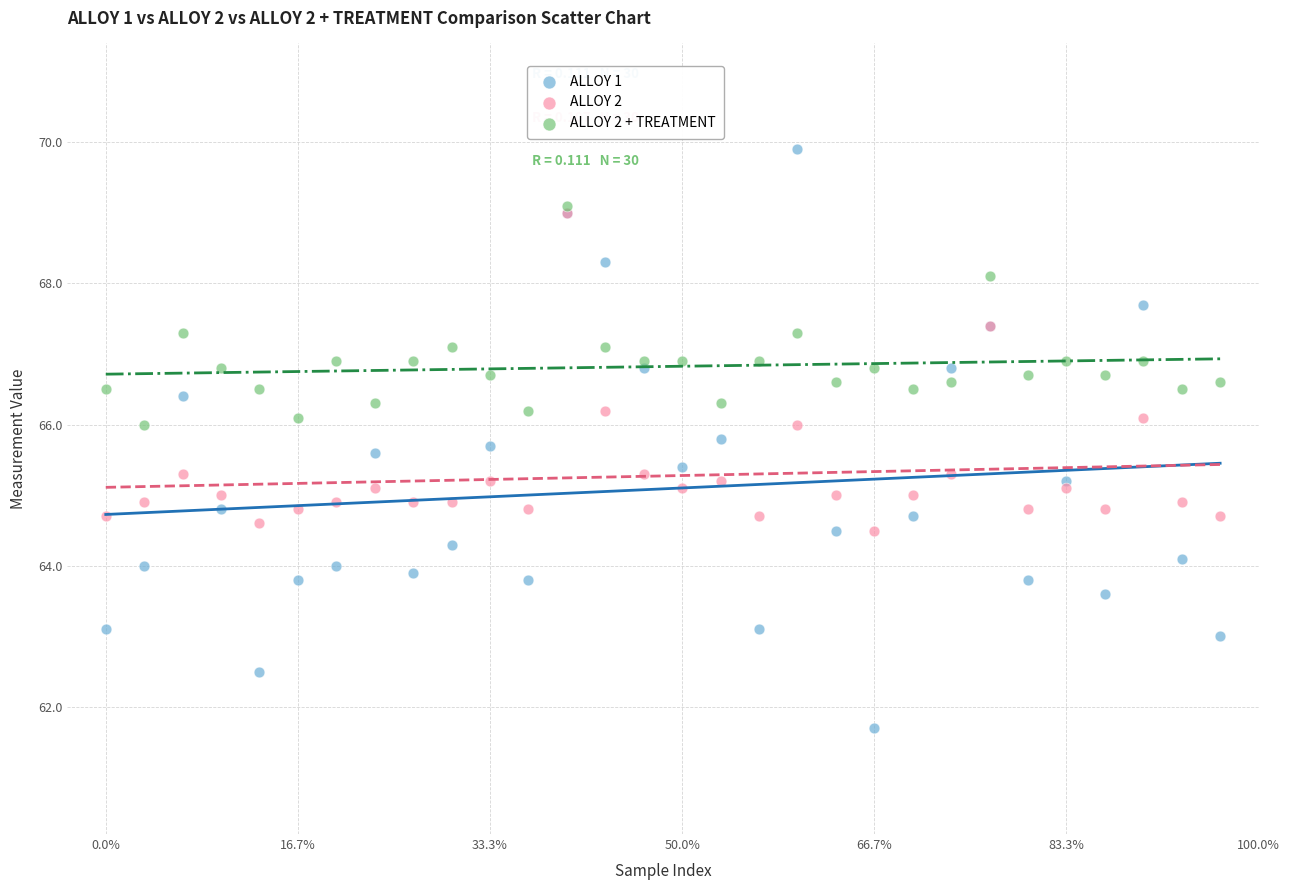

Which series contains the highest Y value?

ALLOY 1